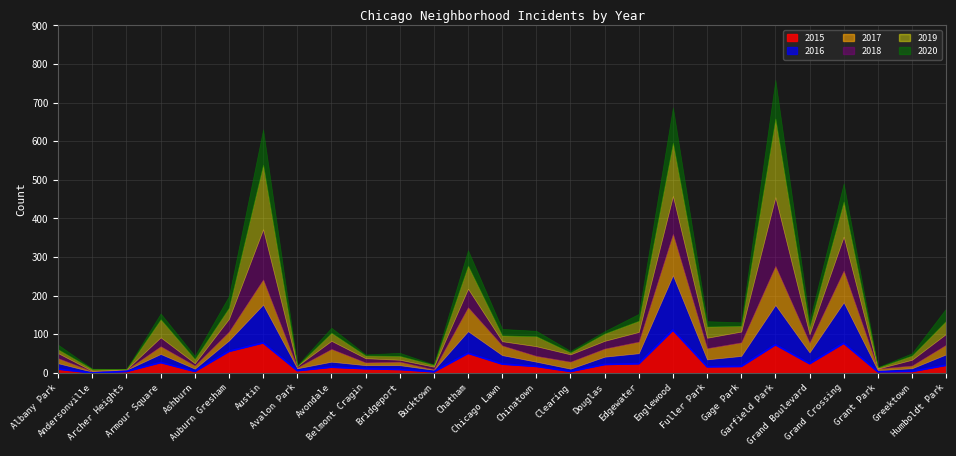

List the labels in order of 2019 value, largest first.

Garfield Park, Austin, Englewood, Grand Crossing, Chatham, Armour Square, Humboldt Park, Auburn Gresham, Edgewater, Fuller Park, Chinatown, Avondale, Douglas, Grand Boulevard, Chicago Lawn, Gage Park, Ashburn, Greektown, Albany Park, Bridgeport, Belmont Cragin, Andersonville, Bucktown, Clearing, Grant Park, Archer Heights, Avalon Park